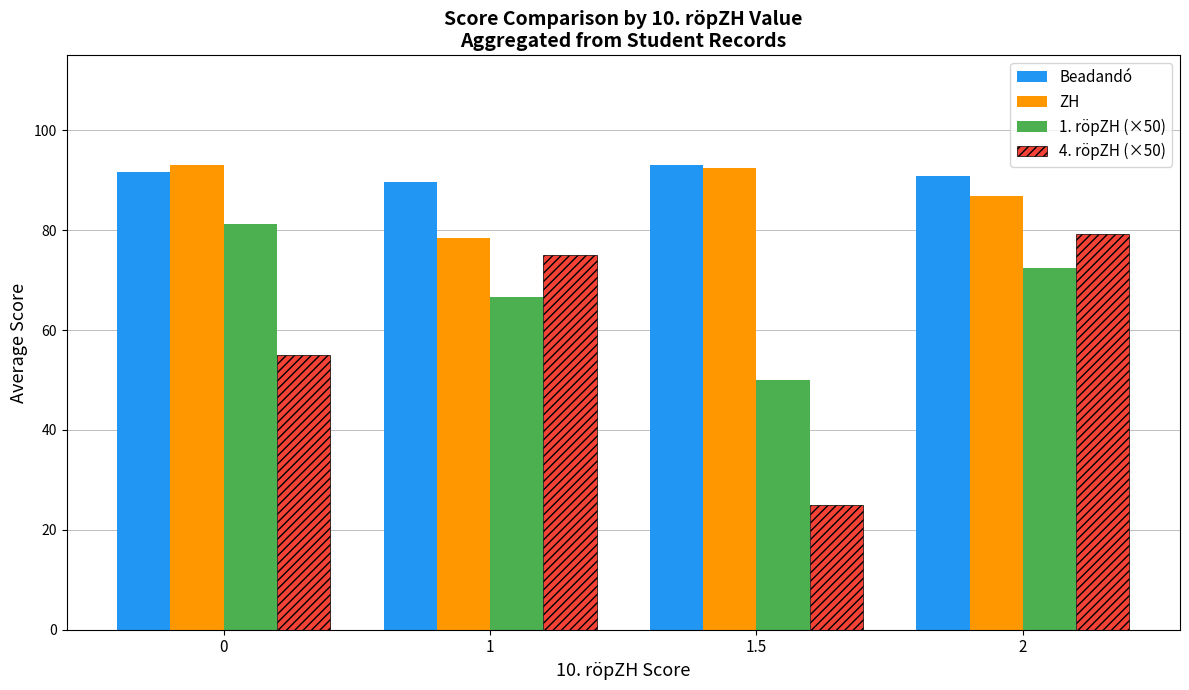

At which category is the sum across all series the highest?

2